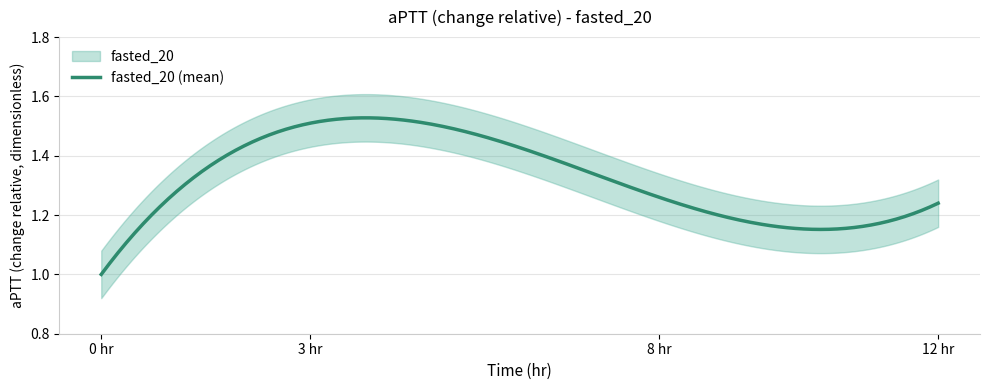

True or false: the data shows 0.6 at 0.0.

False